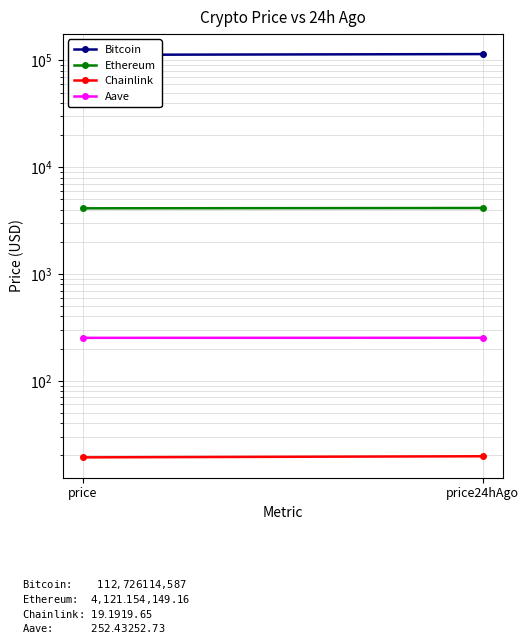

What position from the left is price?

1